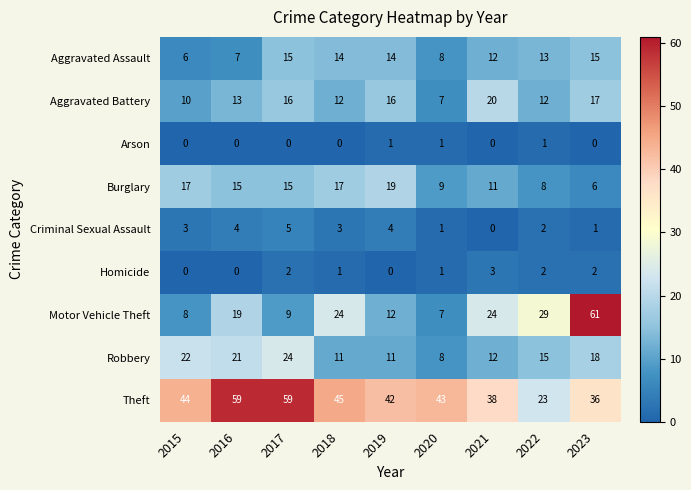

Count the number of data series in this chart.

9